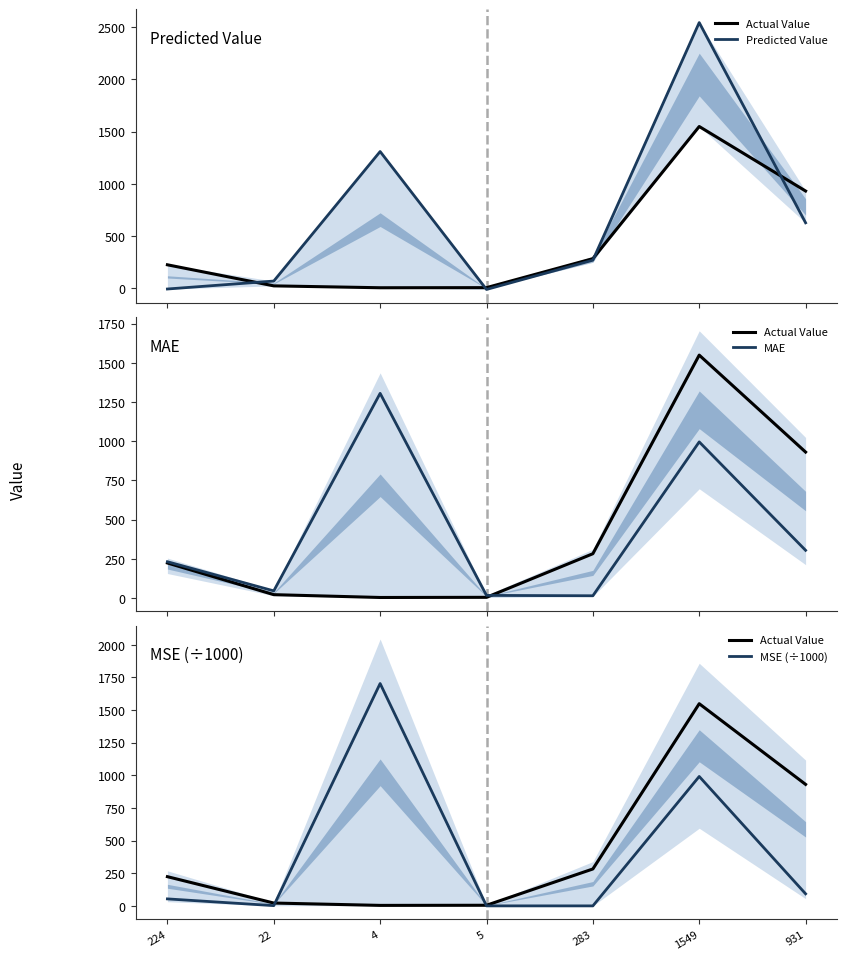

How many categories are shown in the chart?

7